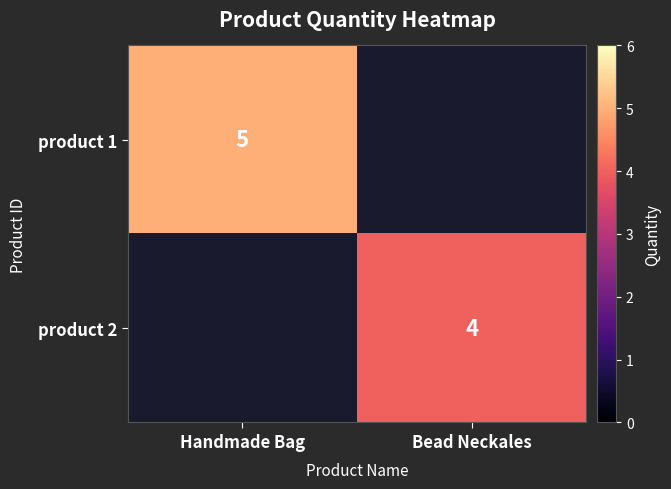

The value of product 1 at Handmade Bag is 3. True or false?

False